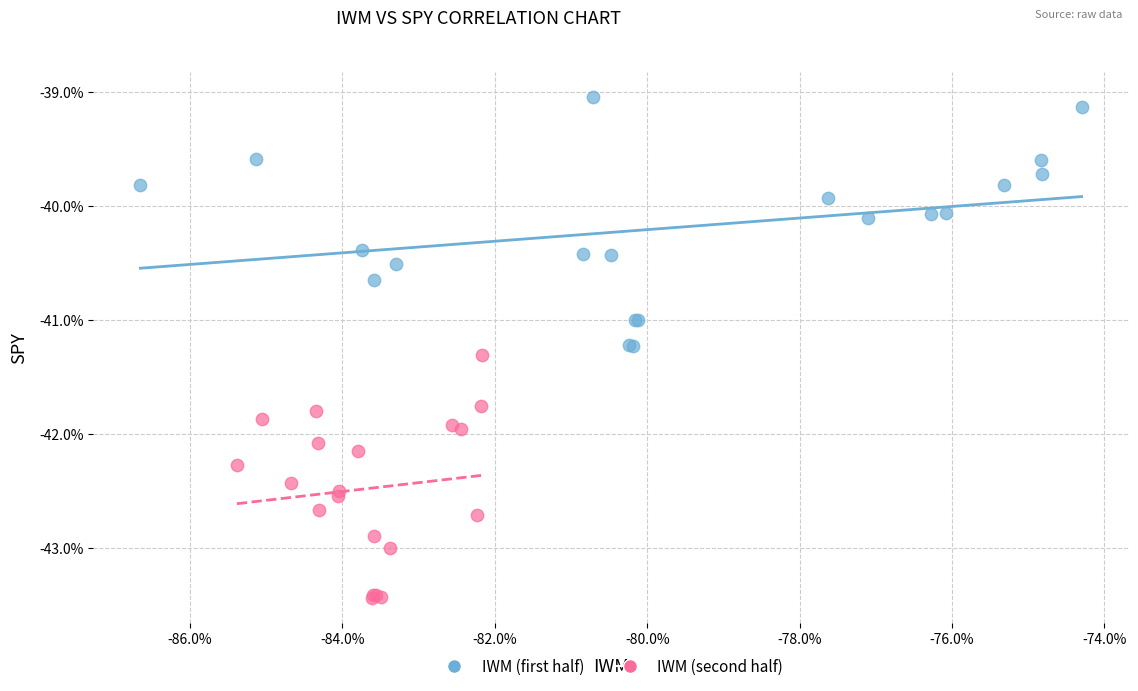

Which series has the largest Y range (max minus min)?

IWM (first half)